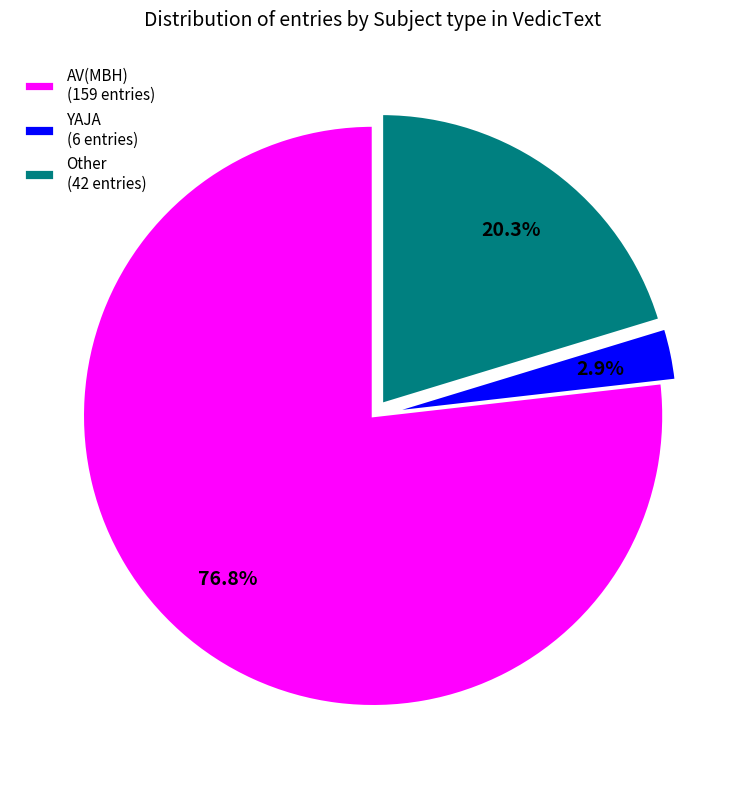

What is the majority slice?

AV(MBH)